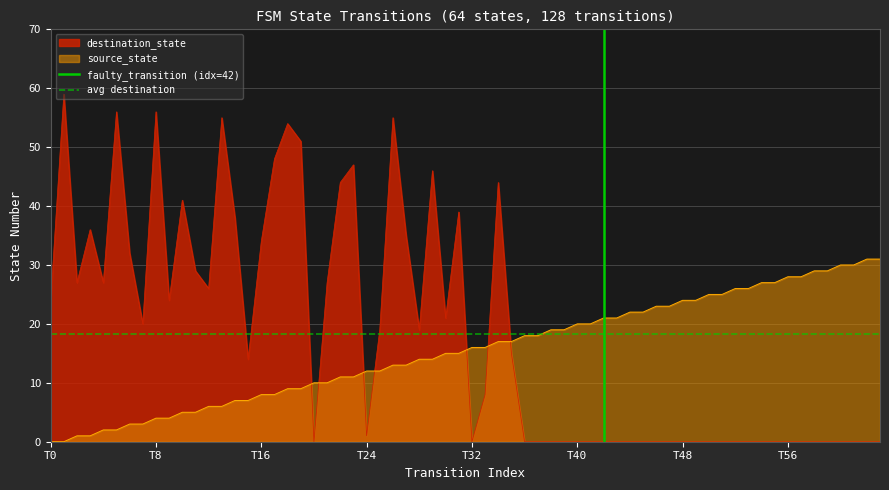

How many intersections are there between source_state and destination_state?

7